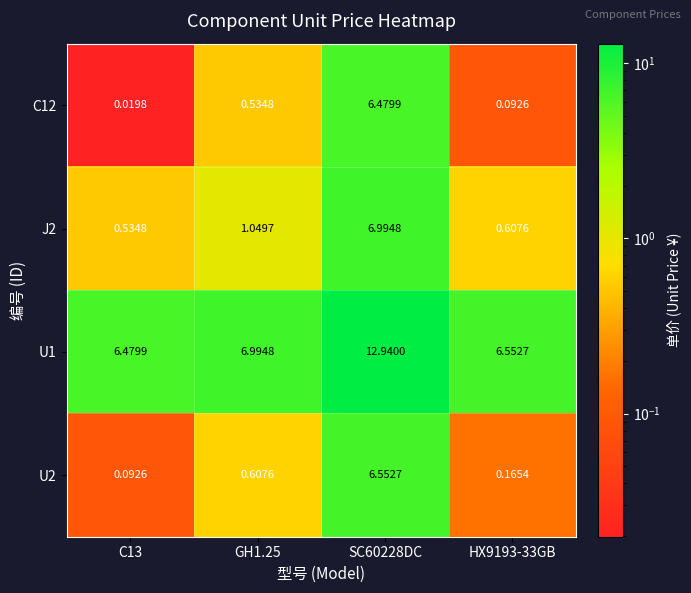

Count the number of data series in this chart.

4